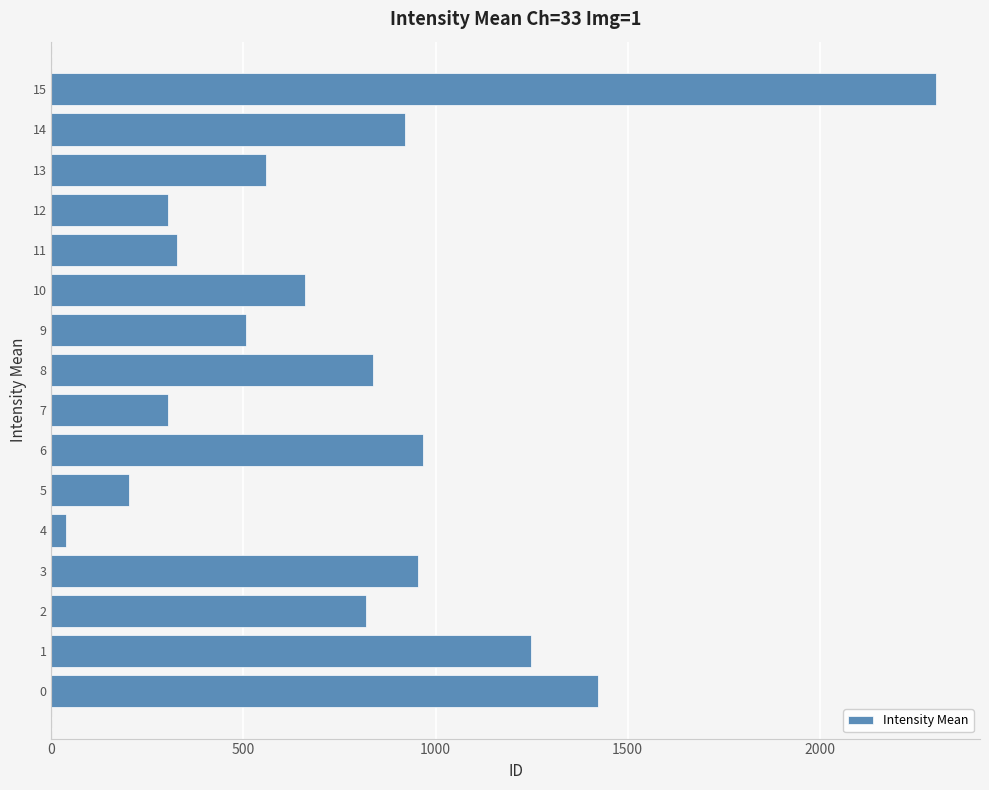

What is the maximum value shown in the chart?

2302.1